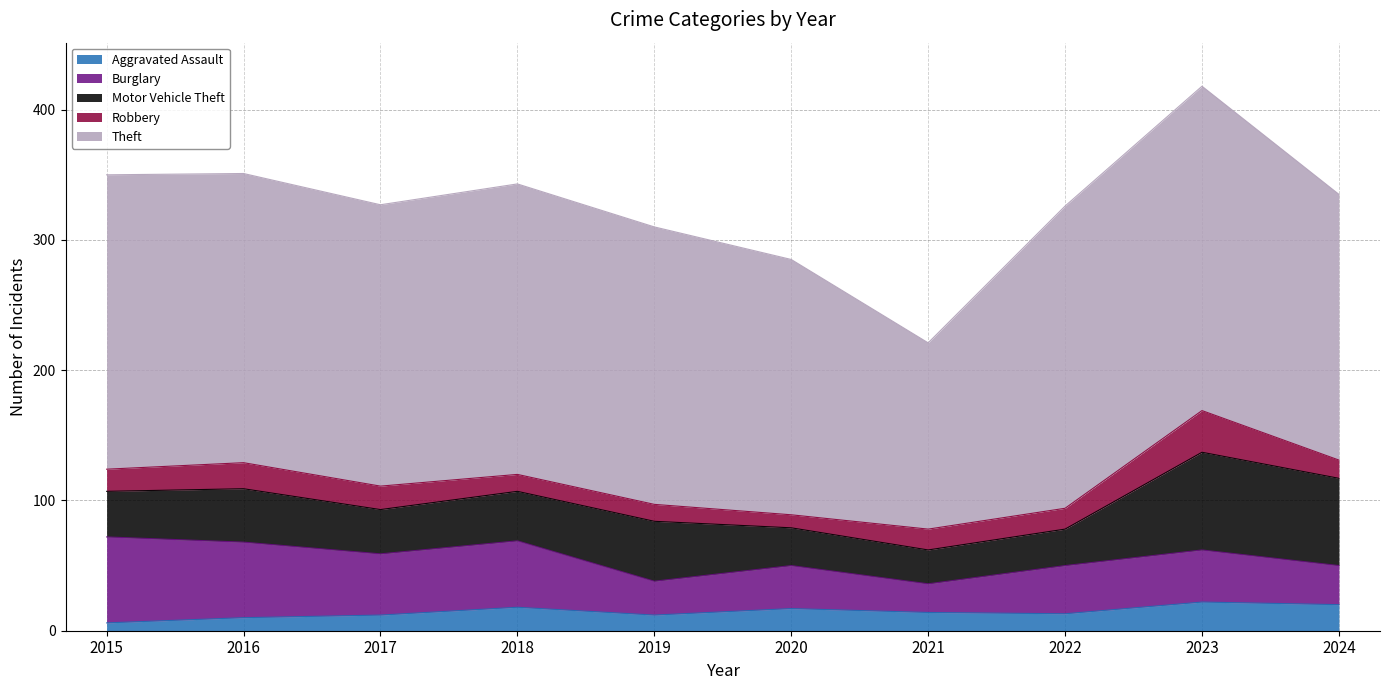

Reading right to left, extract all data points from this chart.

Aggravated Assault: 20	22	13	14	17	12	18	12	10	6
Burglary: 30	40	37	22	33	26	51	47	58	66
Motor Vehicle Theft: 67	75	28	26	29	46	38	34	41	35
Robbery: 14	32	16	16	10	13	13	18	20	17
Theft: 204	249	232	143	196	213	223	216	222	226